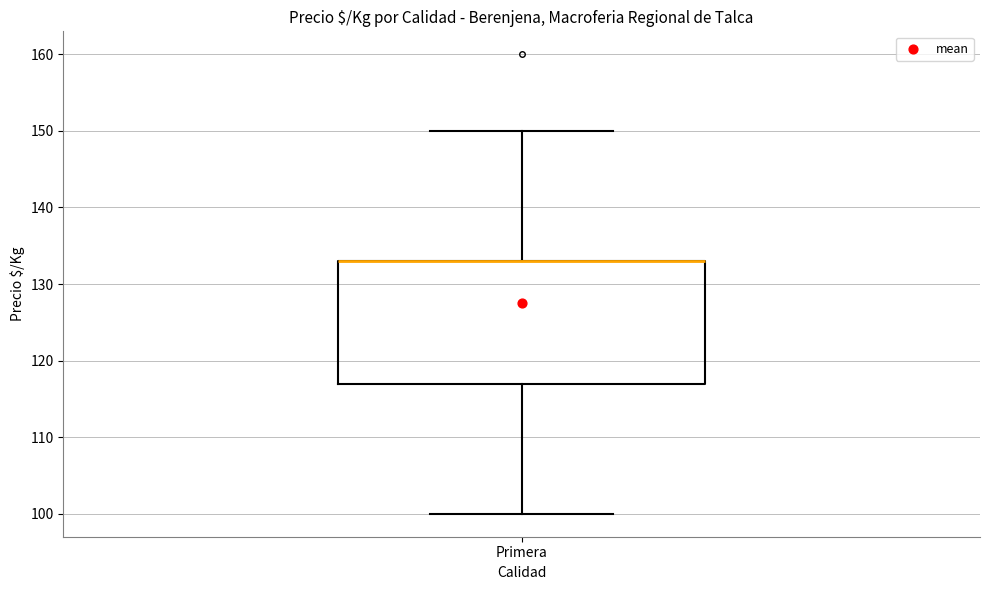

Transcribe this box plot: give where the median line is, the range the box spans, and where the two whiskers end, as read against the y-axis. The values are not printed on the chart, so give them approximately, as read against the axis.

median 133 (drawn on the box's upper edge), box 117 to 133, whiskers 100 to 150